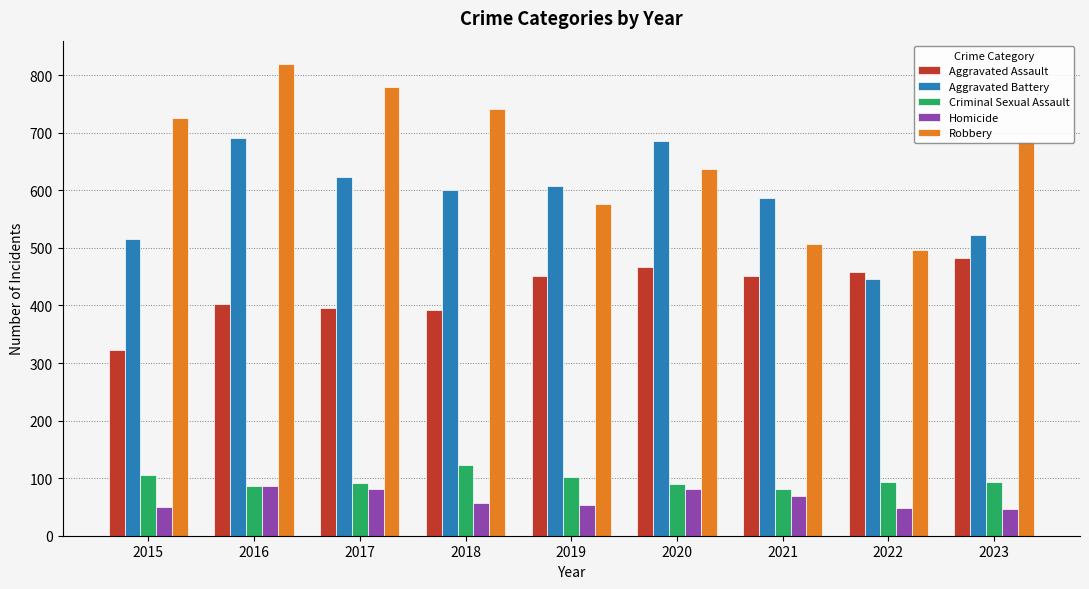

The value of Robbery at 2021 is 709. True or false?

False